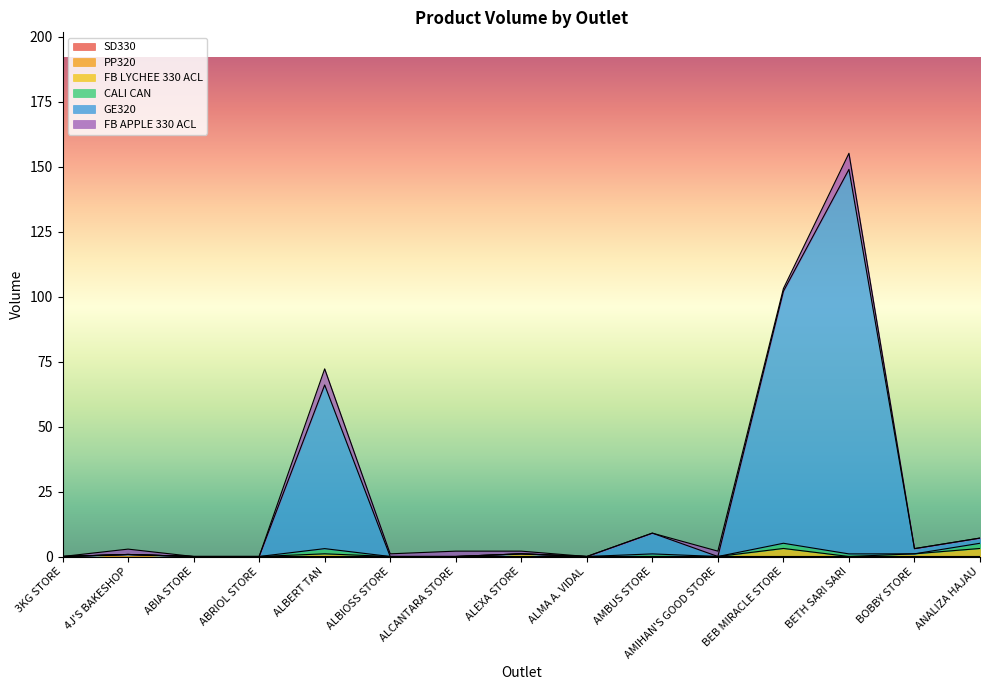

Rank the categories by PP320 value from lowest to highest.

3KG STORE, ABIA STORE, ABRIOL STORE, ALBERT TAN, ALBIOSS STORE, ALCANTARA STORE, ALEXA STORE, ALMA A. VIDAL, AMBUS STORE, AMIHAN'S GOOD STORE, BEB MIRACLE STORE, BETH SARI SARI, BOBBY STORE, ANALIZA HAJAU, 4J'S BAKESHOP